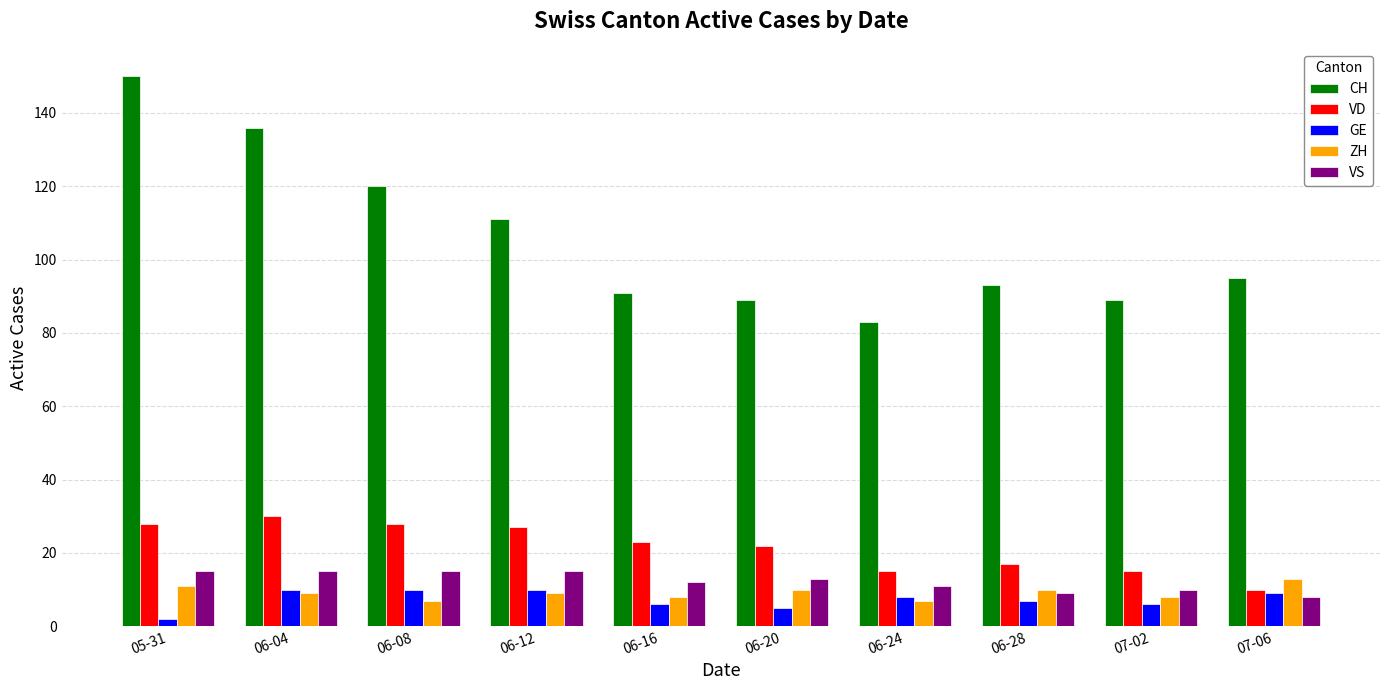

Between 06-12 and 07-06, which series saw the biggest shift?

VD